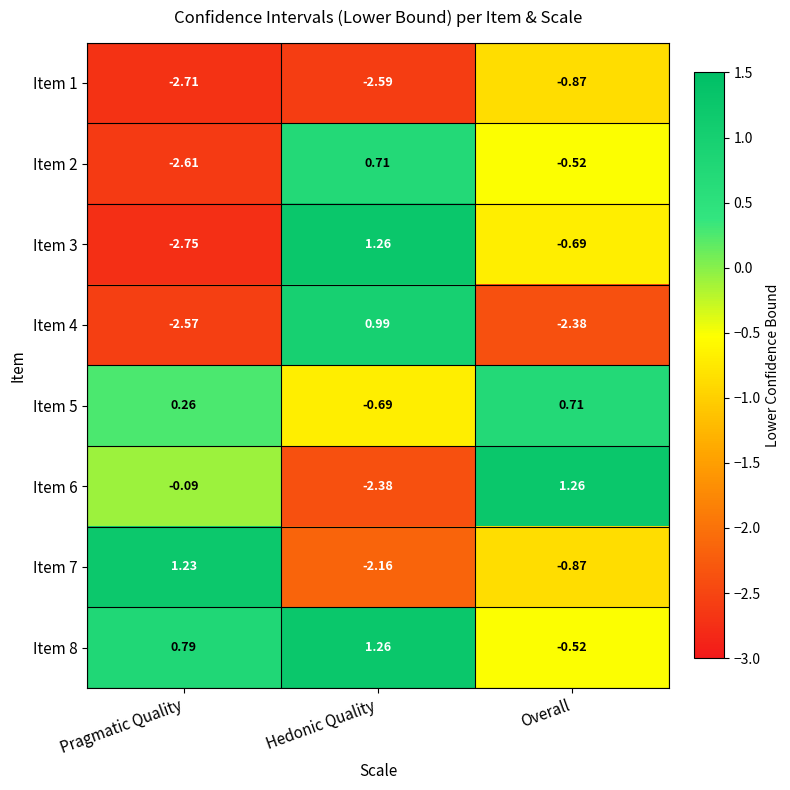

At which label does Item 7 first exceed 0?

Pragmatic Quality